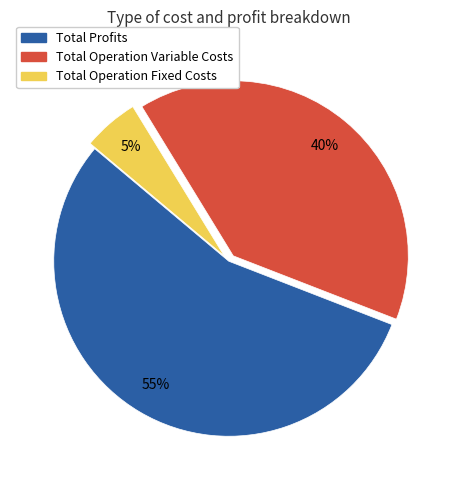

To the nearest percent, what is the average slice percentage?

33%